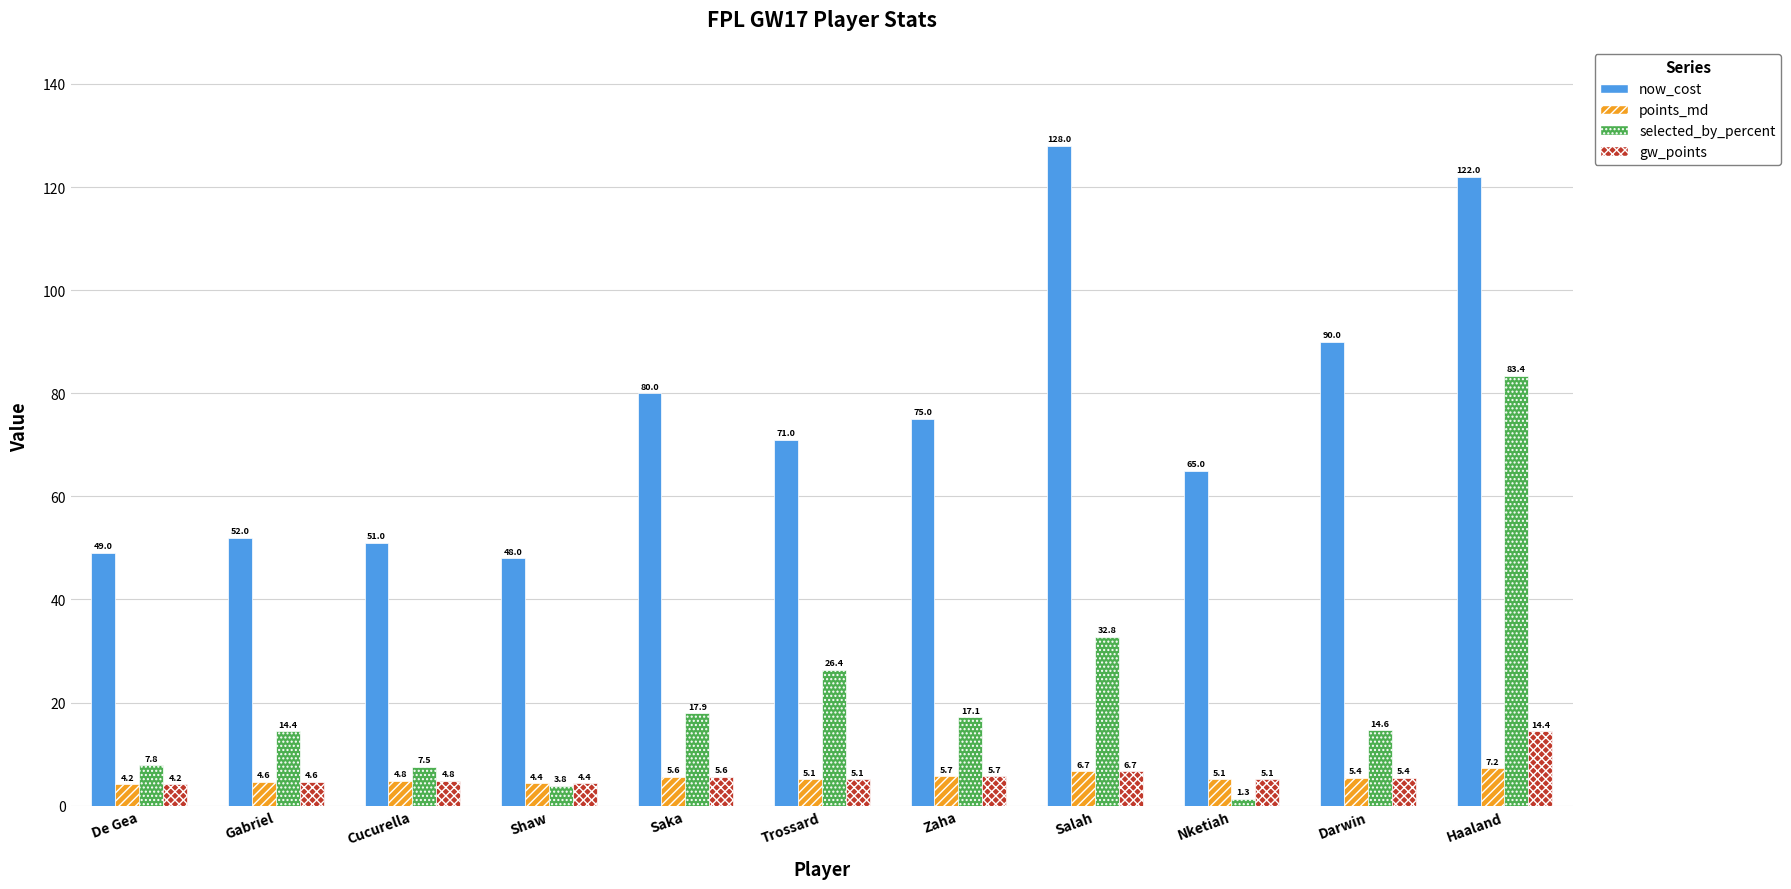

What is the highest value of the now_cost series?

128.0